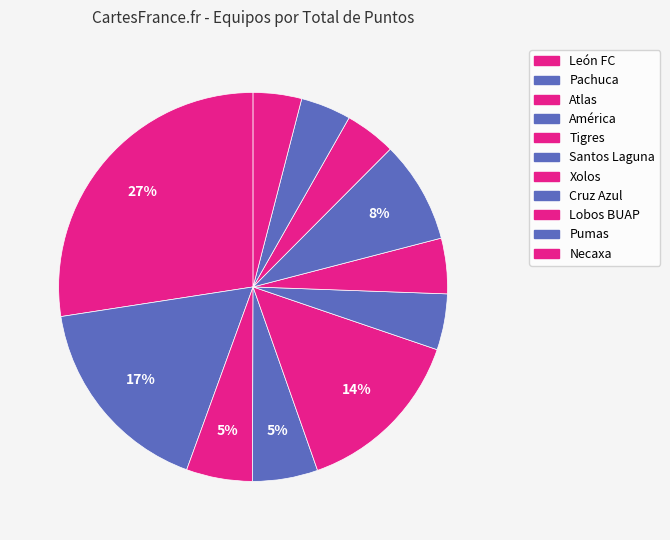

How many segments does this pie chart have?

11